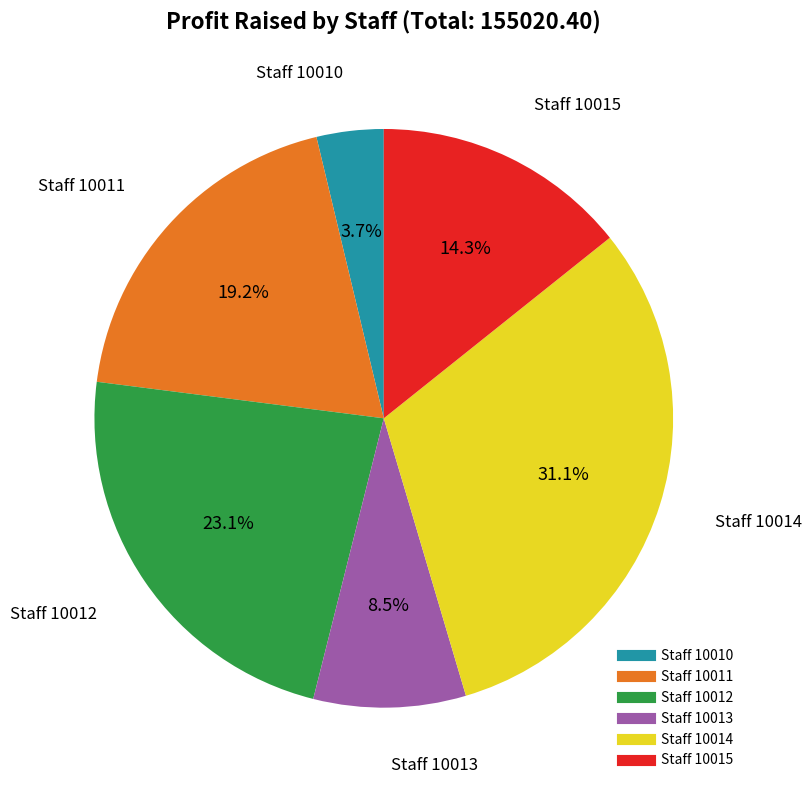

Is there any slice that represents more than half of the pie?

No